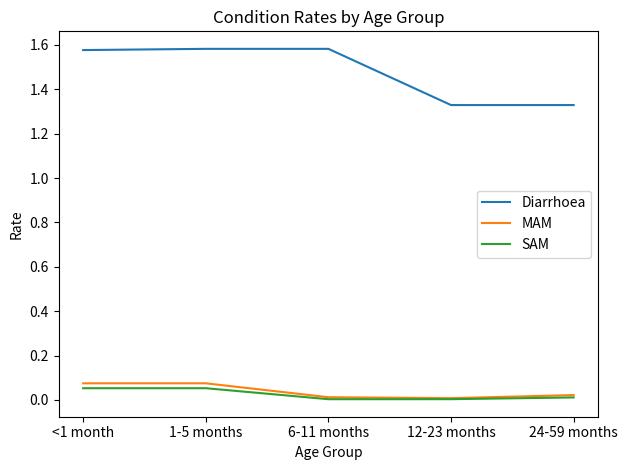

Does the chart display data point markers on the line(s)?

No